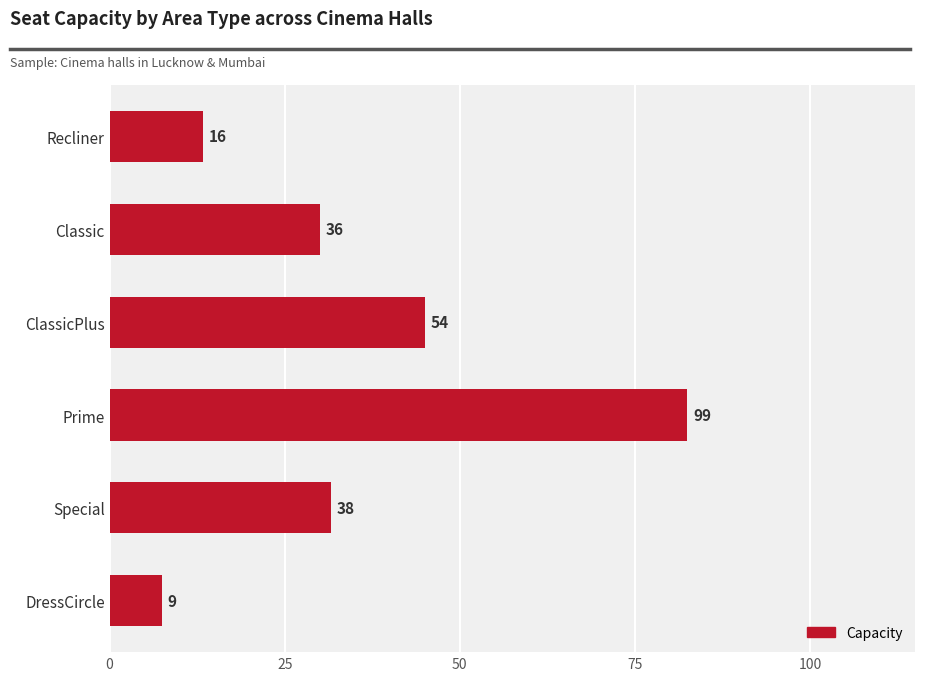

Does the chart contain stacked bars?

No